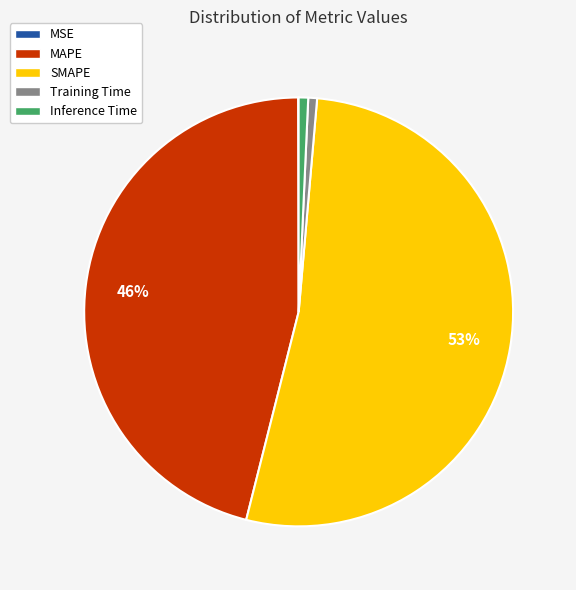

Do MAPE and Training Time together represent more than half of the pie?

No